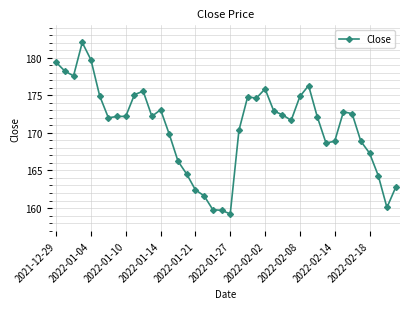

What is the difference between the maximum and minimum values?

22.8